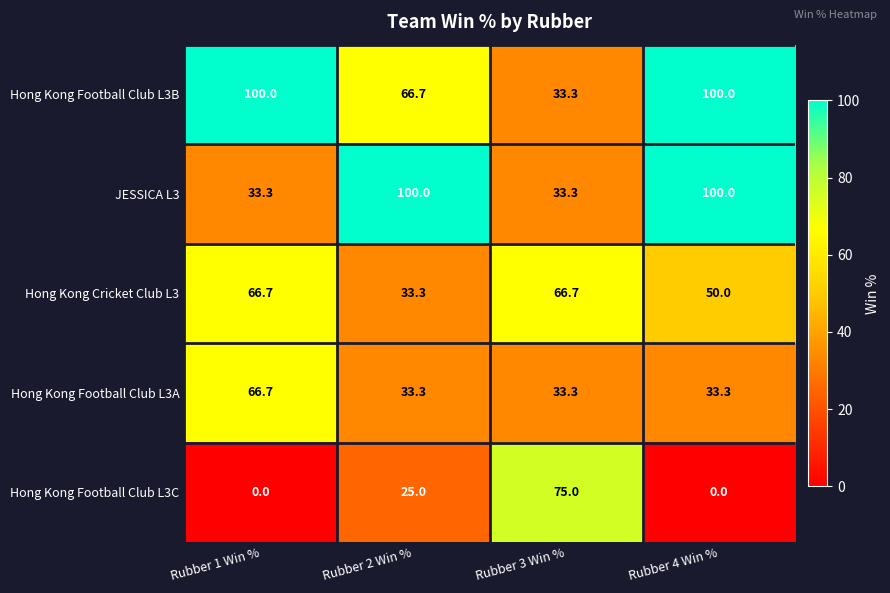

Reading left to right, list all the values displayed in this chart.

Hong Kong Football Club L3B: 100.0	66.7	33.3	100.0
JESSICA L3: 33.3	100.0	33.3	100.0
Hong Kong Cricket Club L3: 66.7	33.3	66.7	50.0
Hong Kong Football Club L3A: 66.7	33.3	33.3	33.3
Hong Kong Football Club L3C: 0.0	25.0	75.0	0.0